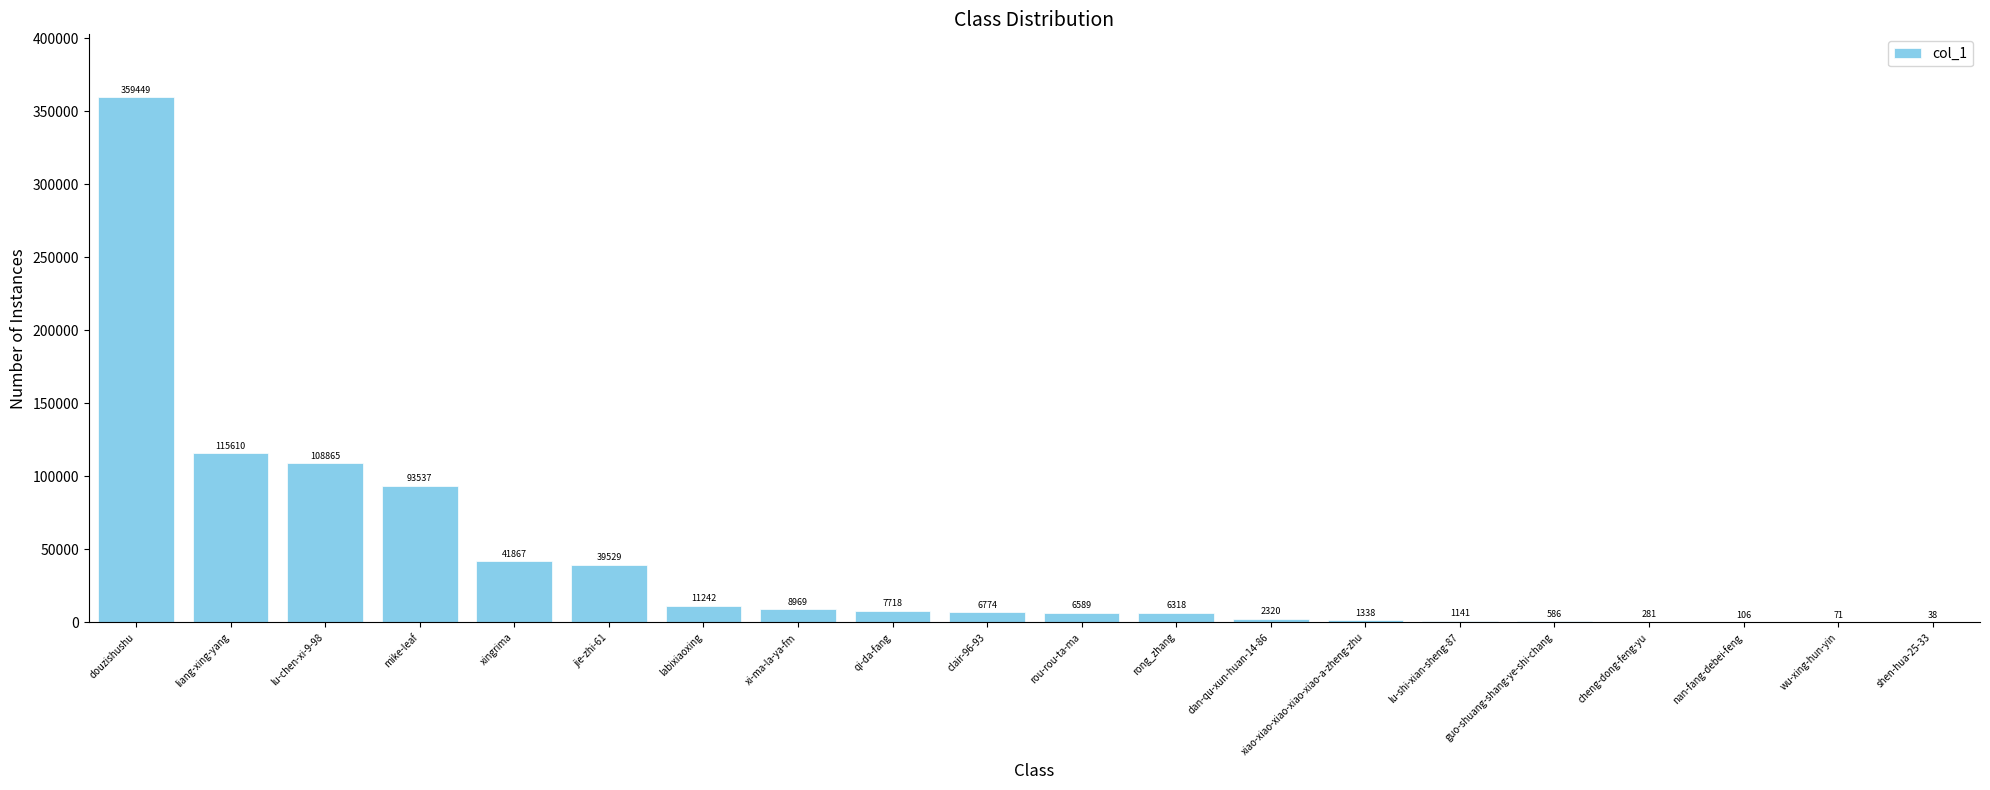

Between cheng-dong-feng-yu and labixiaoxing, which is larger?

labixiaoxing